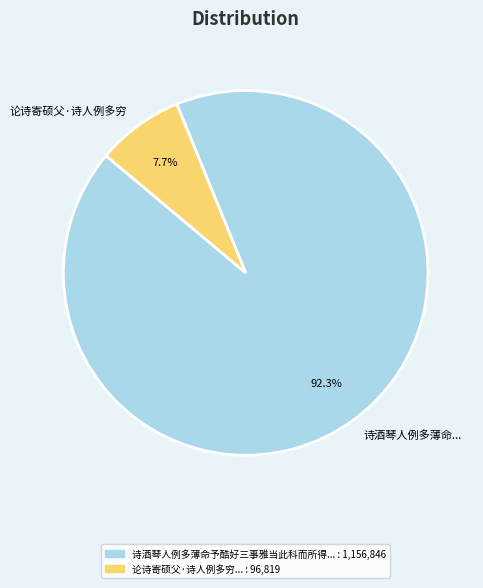

Does any single category account for the majority?

Yes